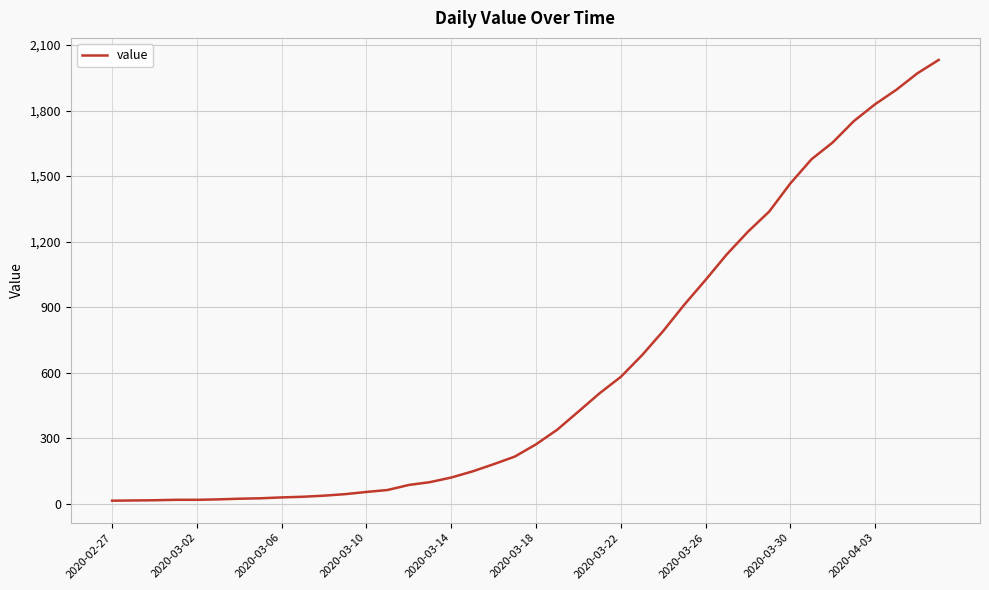

What is the difference between the maximum and minimum values?

2019